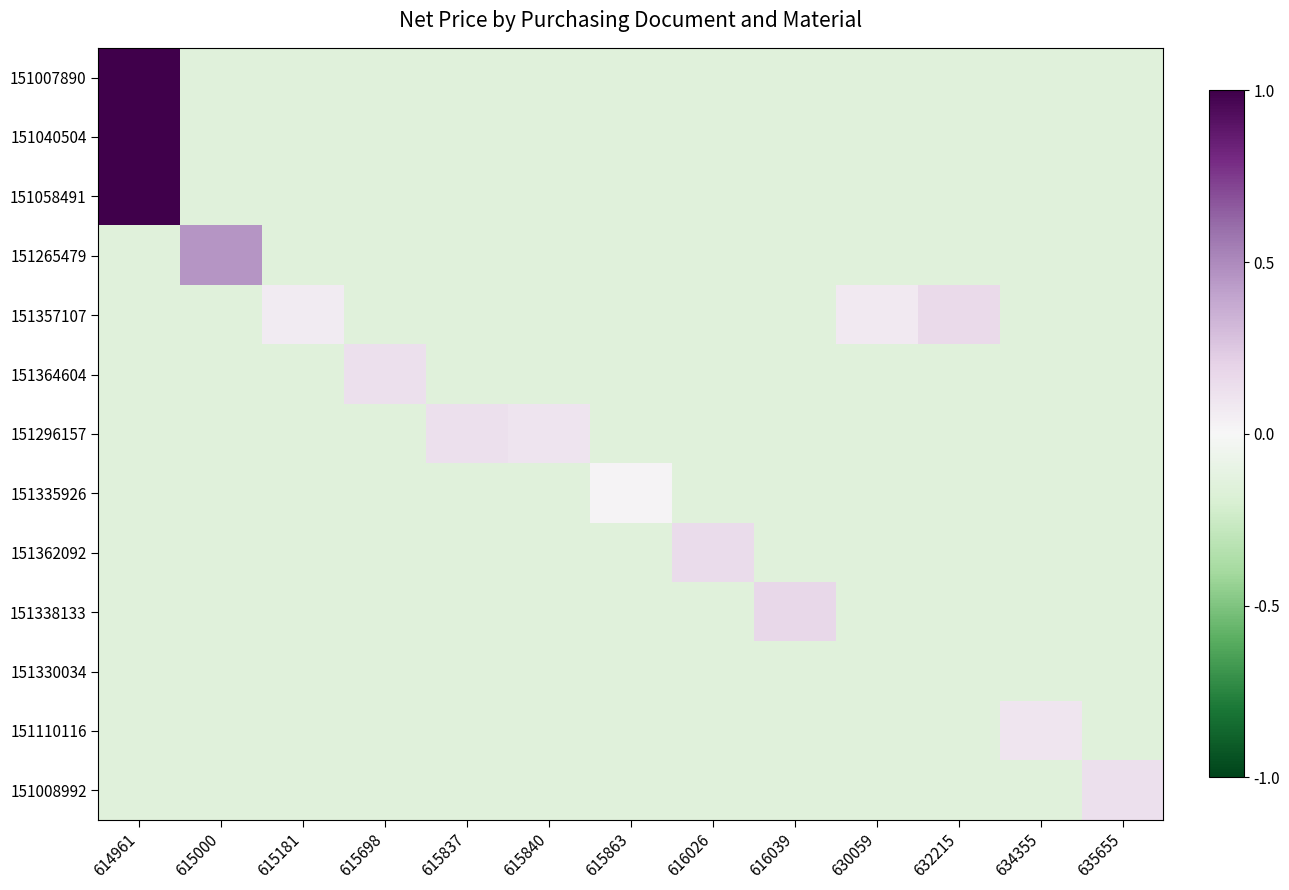

Reading right to left, what are all the values shown in this chart?

151007890: 635655=-0.1	634355=-0.1	632215=-0.1	630059=-0.1	616039=-0.1	616026=-0.1	615863=-0.1	615840=-0.1	615837=-0.1	615698=-0.1	615181=-0.1	615000=-0.1	614961=1.0
151040504: 635655=-0.1	634355=-0.1	632215=-0.1	630059=-0.1	616039=-0.1	616026=-0.1	615863=-0.1	615840=-0.1	615837=-0.1	615698=-0.1	615181=-0.1	615000=-0.1	614961=1.0
151058491: 635655=-0.1	634355=-0.1	632215=-0.1	630059=-0.1	616039=-0.1	616026=-0.1	615863=-0.1	615840=-0.1	615837=-0.1	615698=-0.1	615181=-0.1	615000=-0.1	614961=1.0
151265479: 635655=-0.1	634355=-0.1	632215=-0.1	630059=-0.1	616039=-0.1	616026=-0.1	615863=-0.1	615840=-0.1	615837=-0.1	615698=-0.1	615181=-0.1	615000=0.5	614961=-0.1
151357107: 635655=-0.1	634355=-0.1	632215=0.2	630059=0.1	616039=-0.1	616026=-0.1	615863=-0.1	615840=-0.1	615837=-0.1	615698=-0.1	615181=0.1	615000=-0.1	614961=-0.1
151364604: 635655=-0.1	634355=-0.1	632215=-0.1	630059=-0.1	616039=-0.1	616026=-0.1	615863=-0.1	615840=-0.1	615837=-0.1	615698=0.1	615181=-0.1	615000=-0.1	614961=-0.1
151296157: 635655=-0.1	634355=-0.1	632215=-0.1	630059=-0.1	616039=-0.1	616026=-0.1	615863=-0.1	615840=0.1	615837=0.1	615698=-0.1	615181=-0.1	615000=-0.1	614961=-0.1
151335926: 635655=-0.1	634355=-0.1	632215=-0.1	630059=-0.1	616039=-0.1	616026=-0.1	615863=0.0	615840=-0.1	615837=-0.1	615698=-0.1	615181=-0.1	615000=-0.1	614961=-0.1
151362092: 635655=-0.1	634355=-0.1	632215=-0.1	630059=-0.1	616039=-0.1	616026=0.2	615863=-0.1	615840=-0.1	615837=-0.1	615698=-0.1	615181=-0.1	615000=-0.1	614961=-0.1
151338133: 635655=-0.1	634355=-0.1	632215=-0.1	630059=-0.1	616039=0.2	616026=-0.1	615863=-0.1	615840=-0.1	615837=-0.1	615698=-0.1	615181=-0.1	615000=-0.1	614961=-0.1
151330034: 635655=-0.1	634355=-0.1	632215=-0.1	630059=-0.1	616039=-0.1	616026=-0.1	615863=-0.1	615840=-0.1	615837=-0.1	615698=-0.1	615181=-0.1	615000=-0.1	614961=-0.1
151110116: 635655=-0.1	634355=0.1	632215=-0.1	630059=-0.1	616039=-0.1	616026=-0.1	615863=-0.1	615840=-0.1	615837=-0.1	615698=-0.1	615181=-0.1	615000=-0.1	614961=-0.1
151008992: 635655=0.1	634355=-0.1	632215=-0.1	630059=-0.1	616039=-0.1	616026=-0.1	615863=-0.1	615840=-0.1	615837=-0.1	615698=-0.1	615181=-0.1	615000=-0.1	614961=-0.1